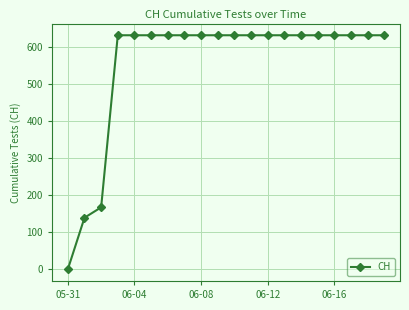

What is the sum of all values?

11033